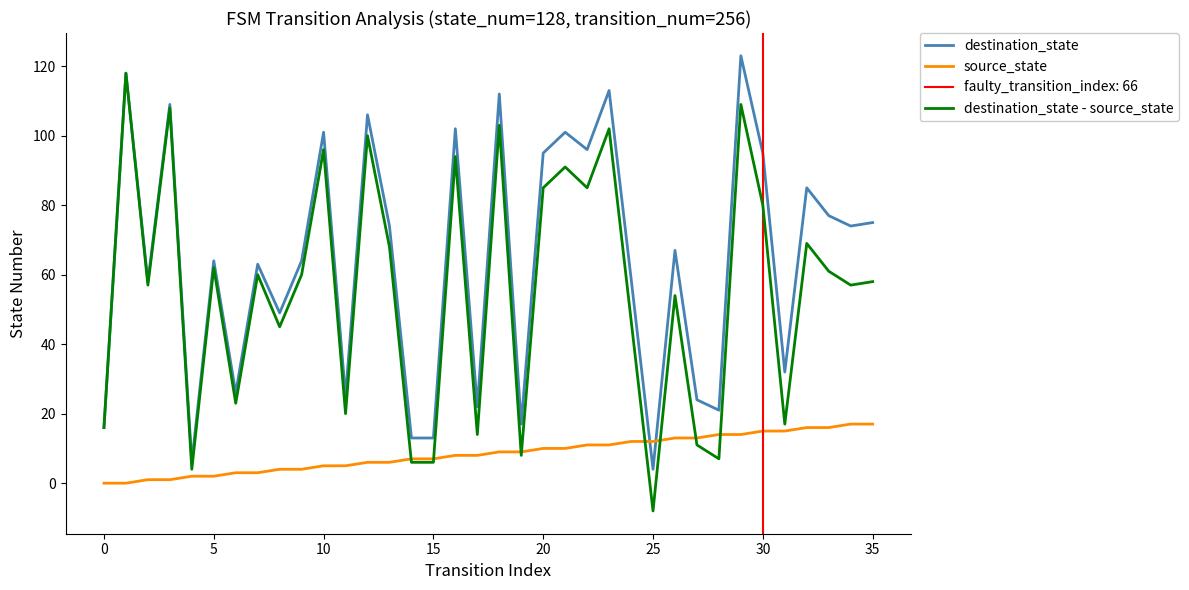

Rank the series by their average value, from highest to lowest.

destination_state, destination_state - source_state, source_state